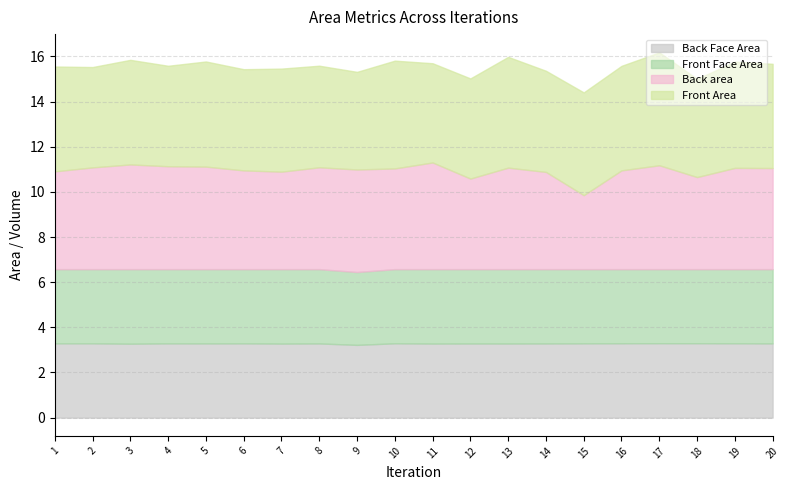

Between 13 and 1, which is larger?

13